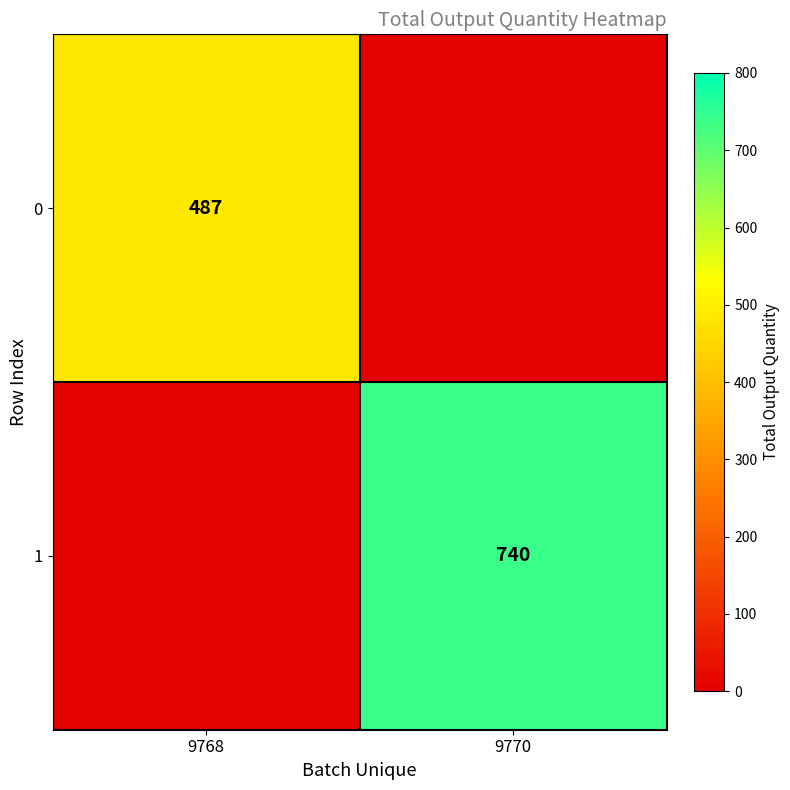

True or false: 0 has a value of 781 at 9768.

False